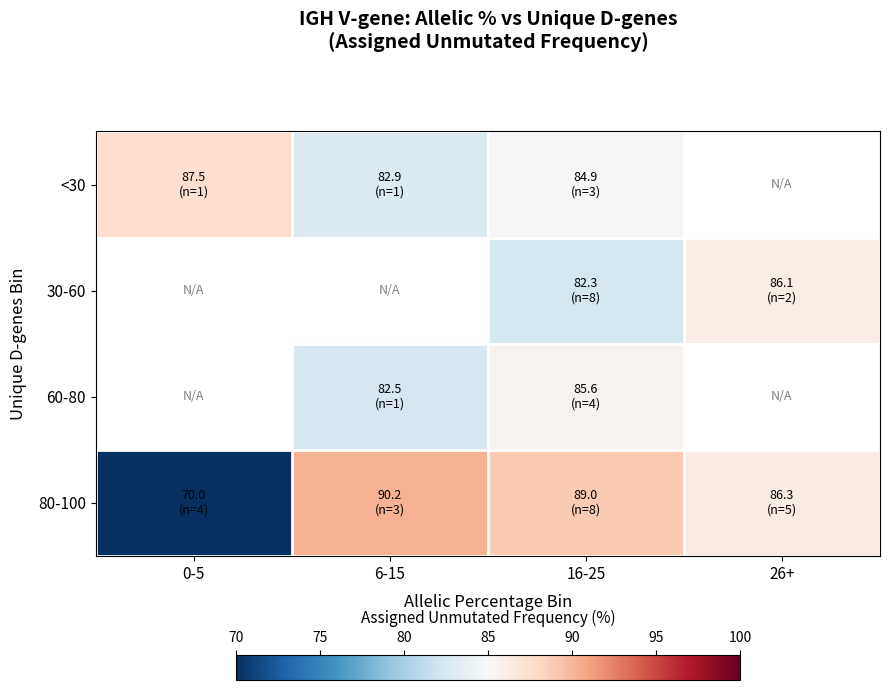

Which series has the widest spread of values?

80-100